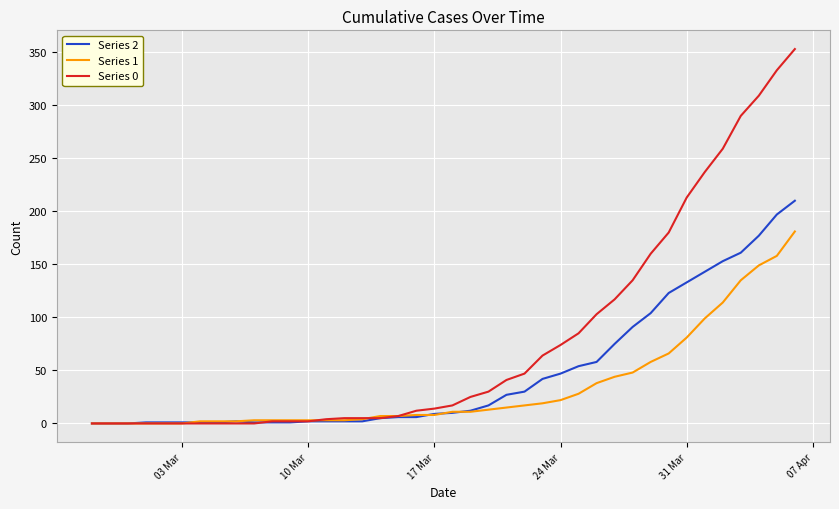

Which series has the largest range (max minus min)?

Series 0